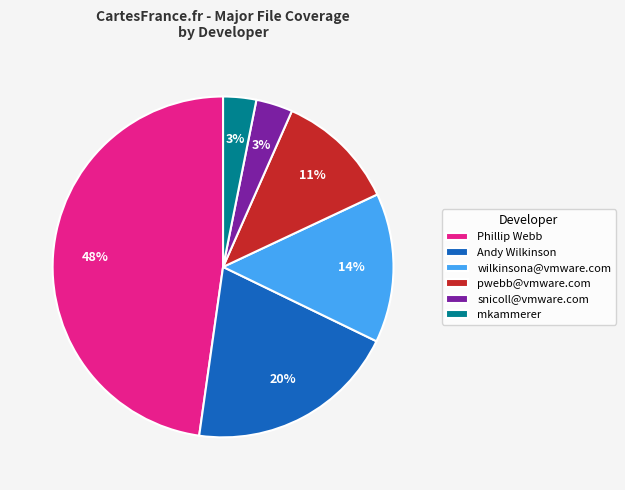

Do mkammerer and wilkinsona@vmware.com together represent more than half of the pie?

No